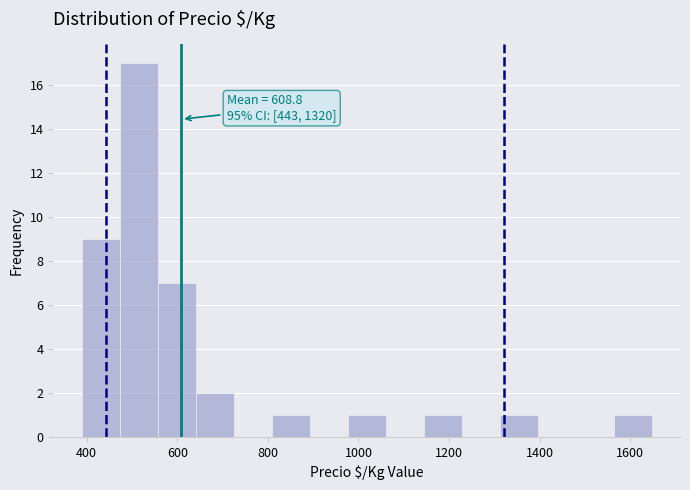

Over which range of the x-axis is the bar tallest?

480 to 560